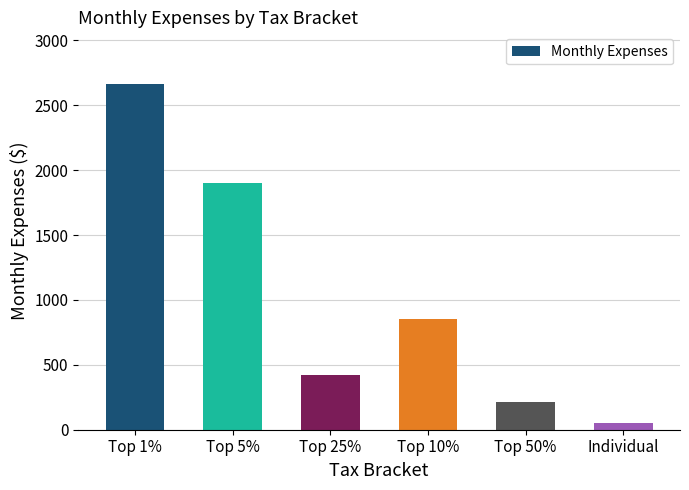

Rank the categories by value from highest to lowest.

Top 1%, Top 5%, Top 10%, Top 25%, Top 50%, Individual